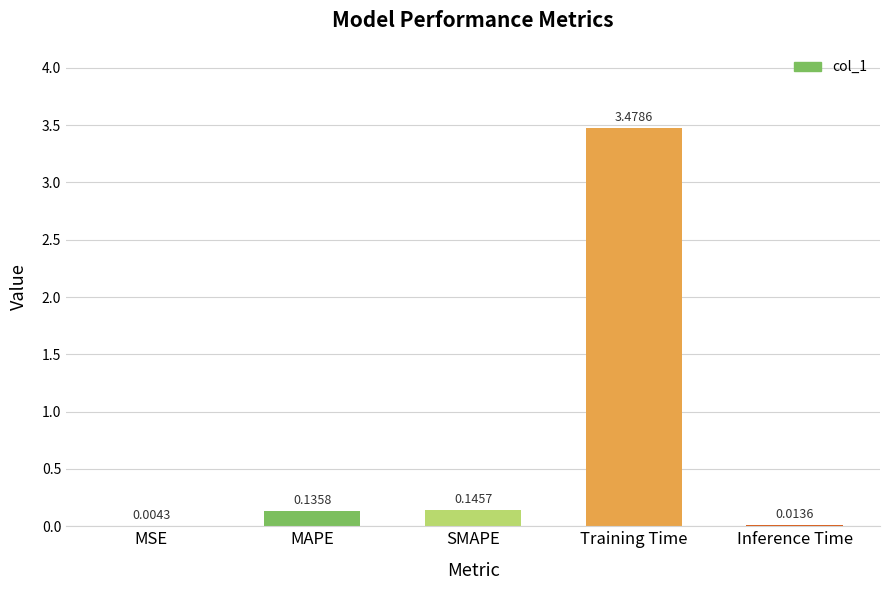

Which category has the highest value across all series?

Training Time